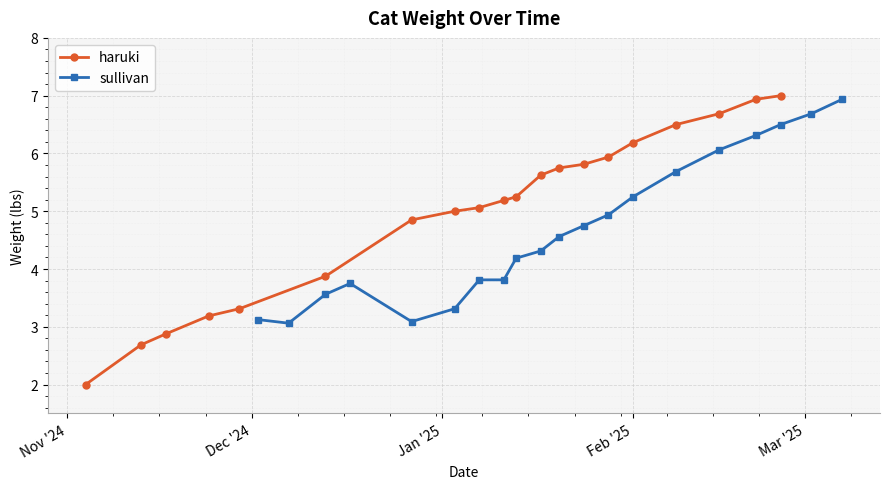

Rank the series by their average value, from highest to lowest.

haruki, sullivan